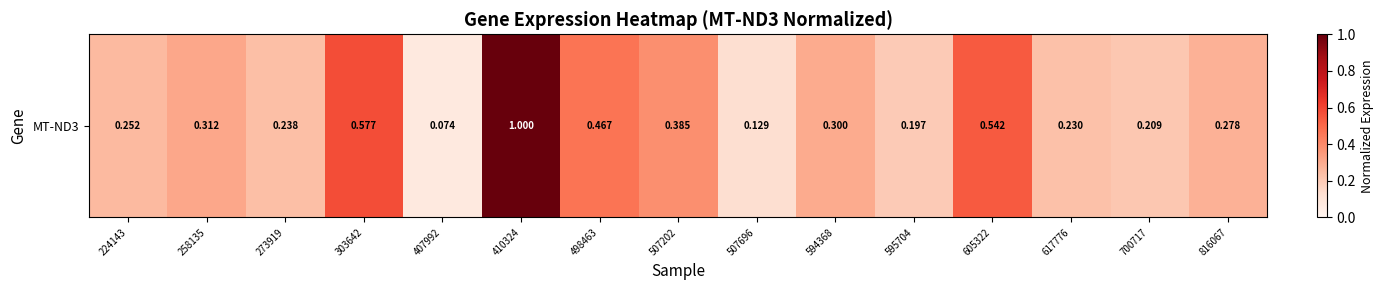

True or false: the data shows 0.3 at 816067.

True